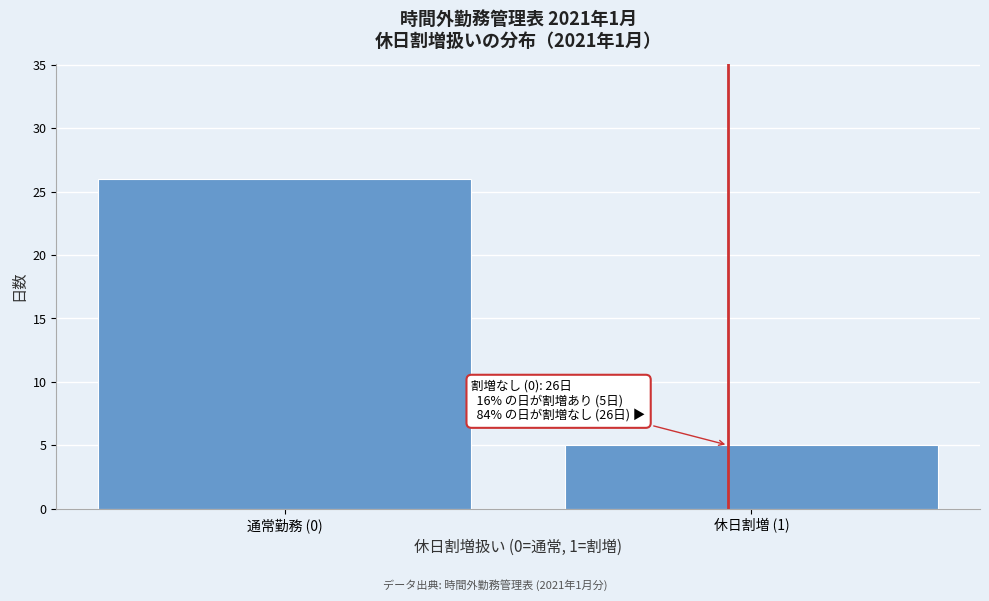

Reading right to left, extract all data points from this chart.

休日割増 (1)=5	通常勤務 (0)=26